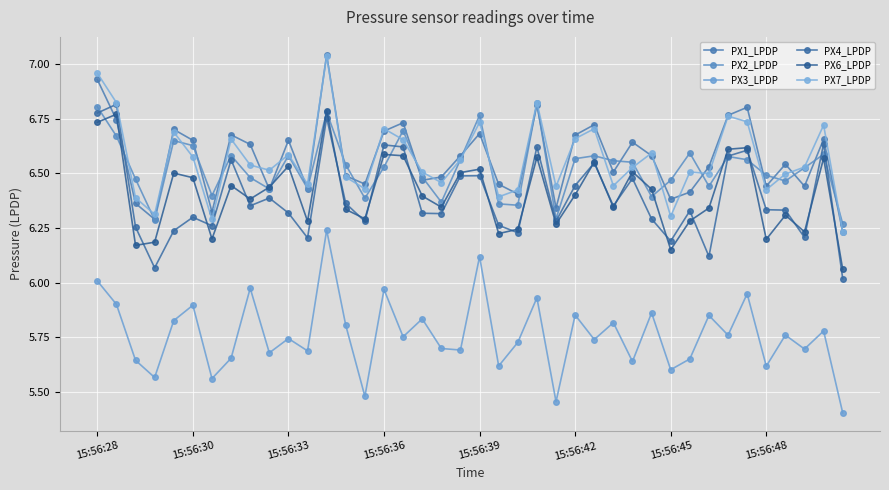

Where do PX2_LPDP and PX4_LPDP first cross each other?

15:56:28 and 15:56:30